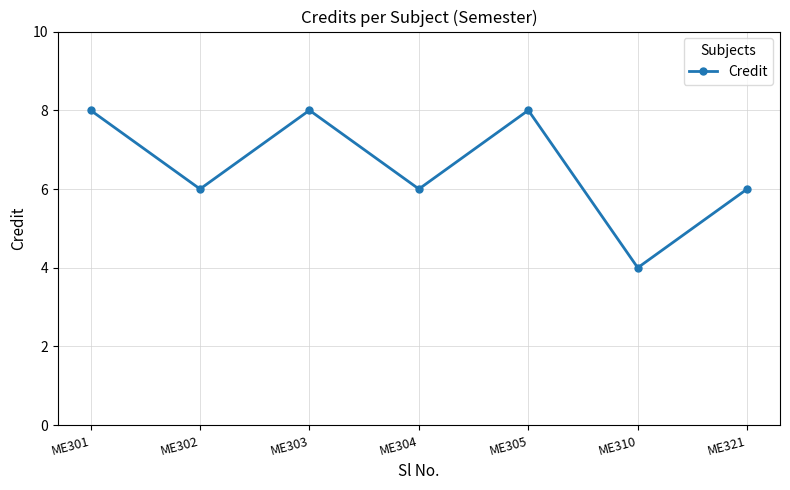

The value at ME304 is 6. True or false?

True